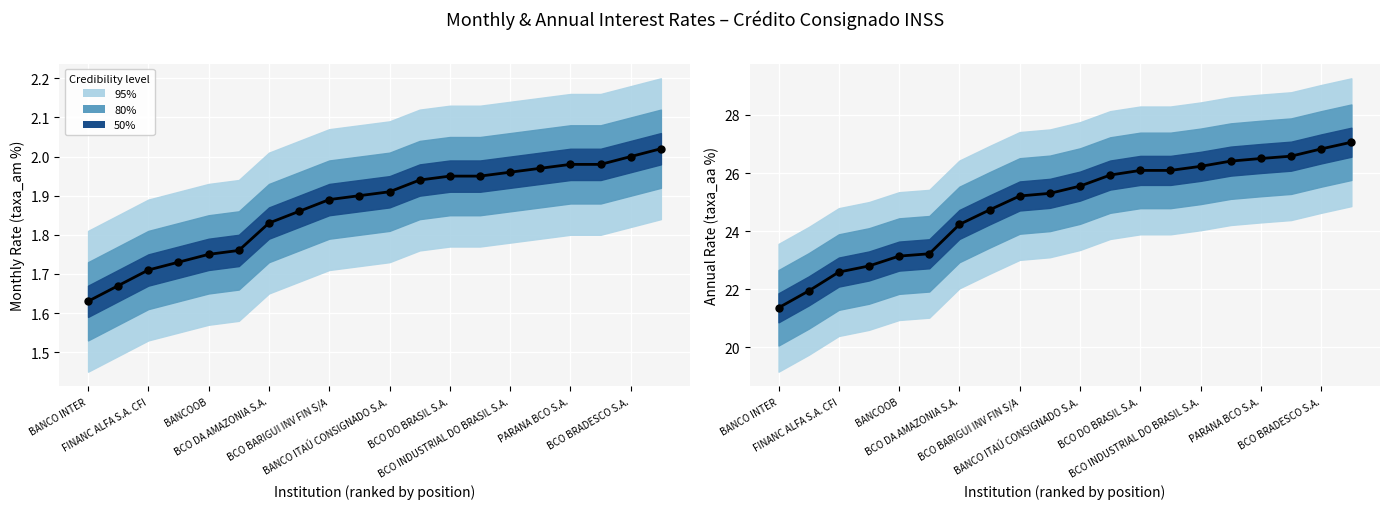

What is the change in value from BCO BRADESCO S.A. to 10?

+0.2